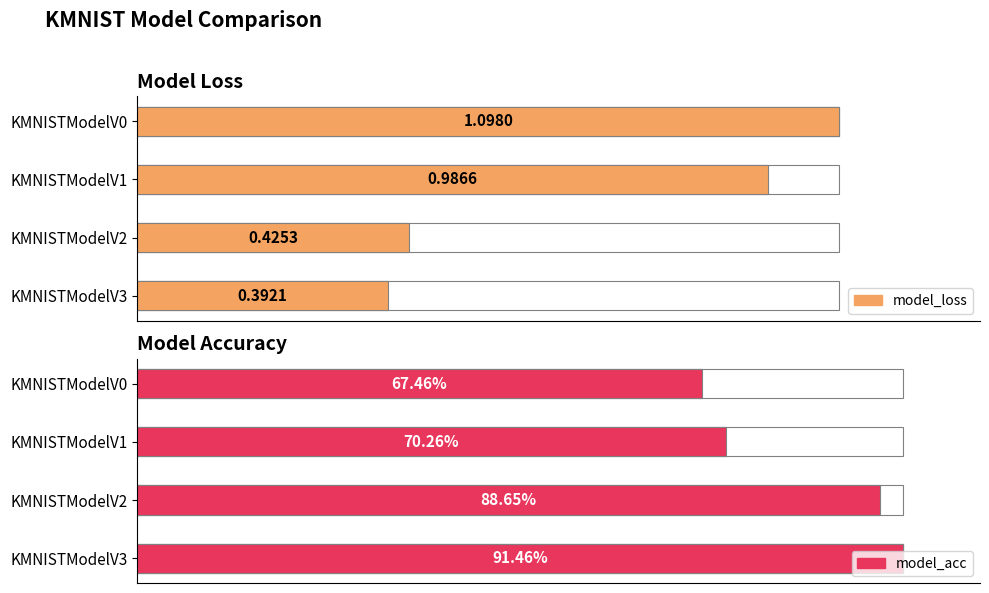

How many categories are shown in the chart?

4